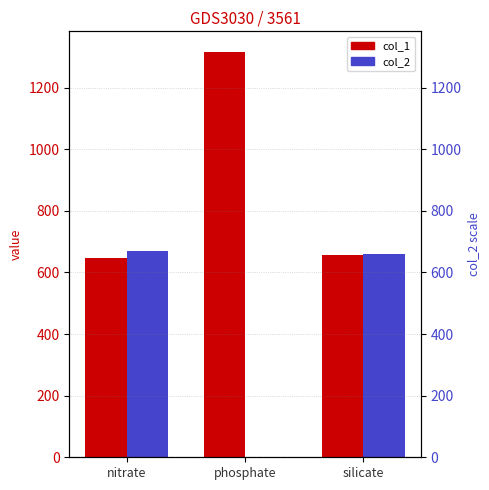

What is the sum of the col_1 values at phosphate and silicate?

1974